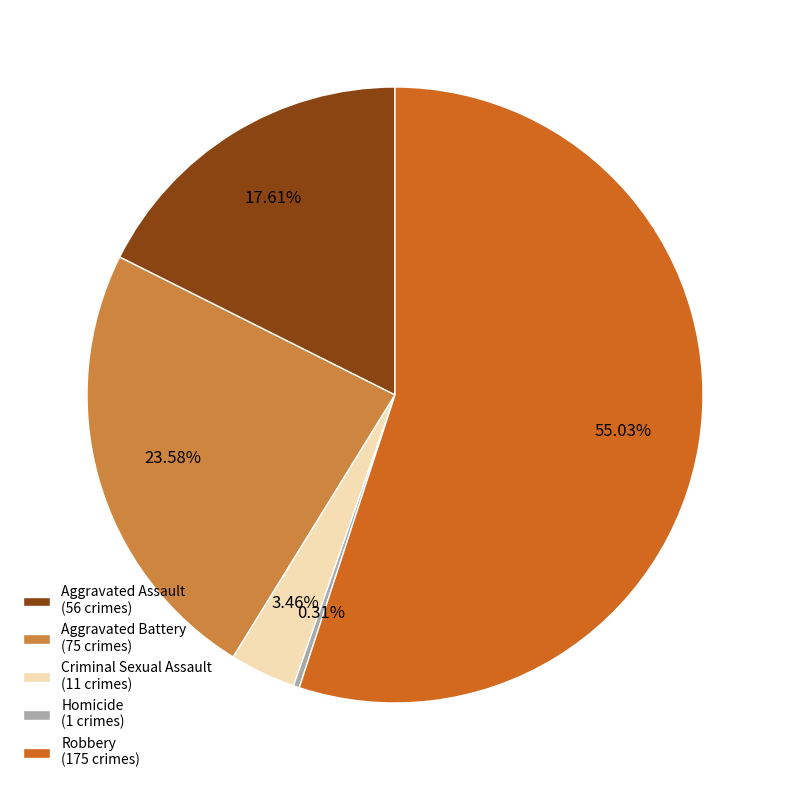

What percentage do Robbery and Aggravated Battery together represent?

78.6%